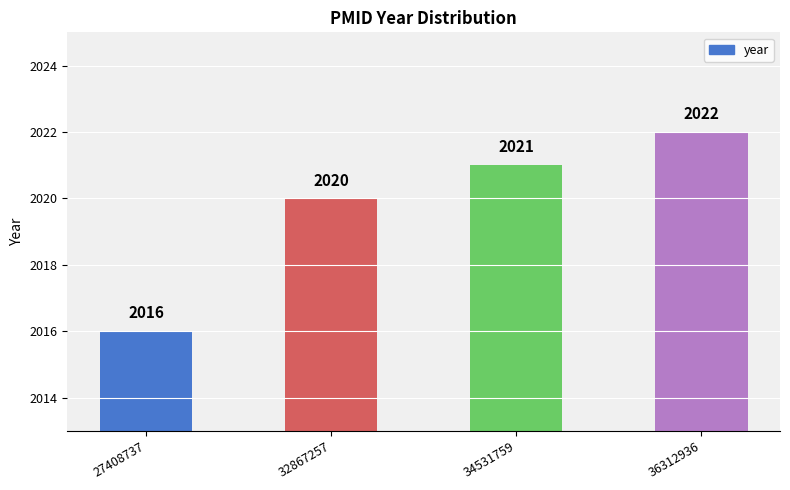

What is the average value?

2020